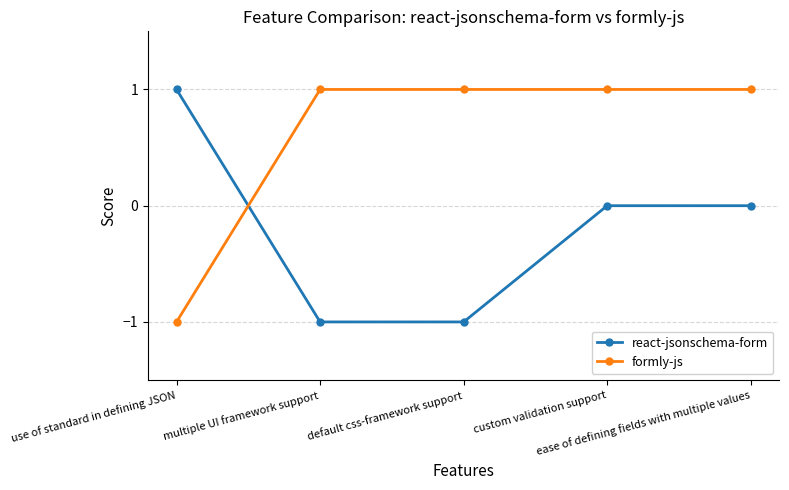

What is the label of the 3rd point from the left?

default css-framework support